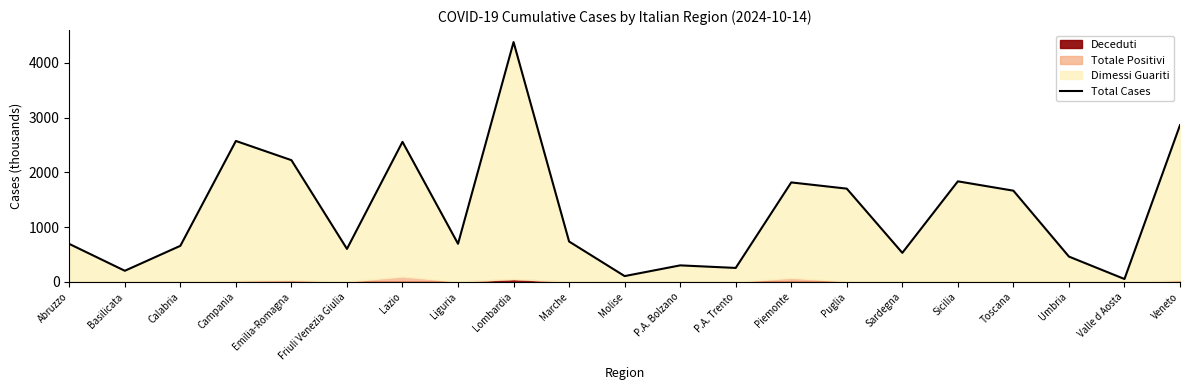

True or false: the data shows 737.4 at Marche.

True